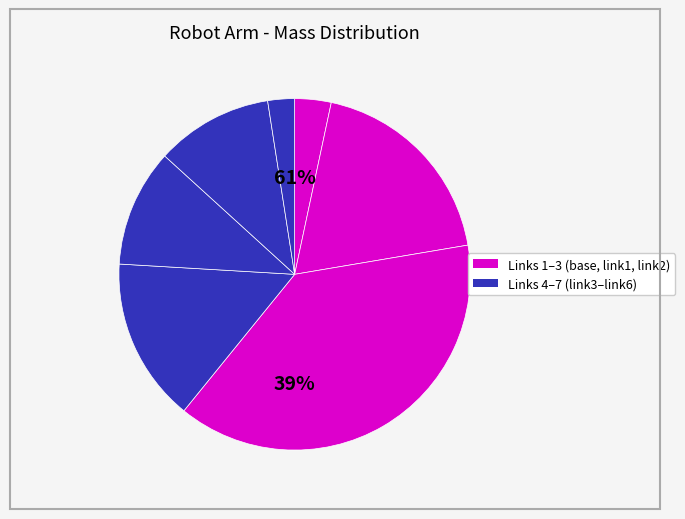

Rank the categories by value from highest to lowest.

link2, link1, link3, link4, link5, base_link, link6